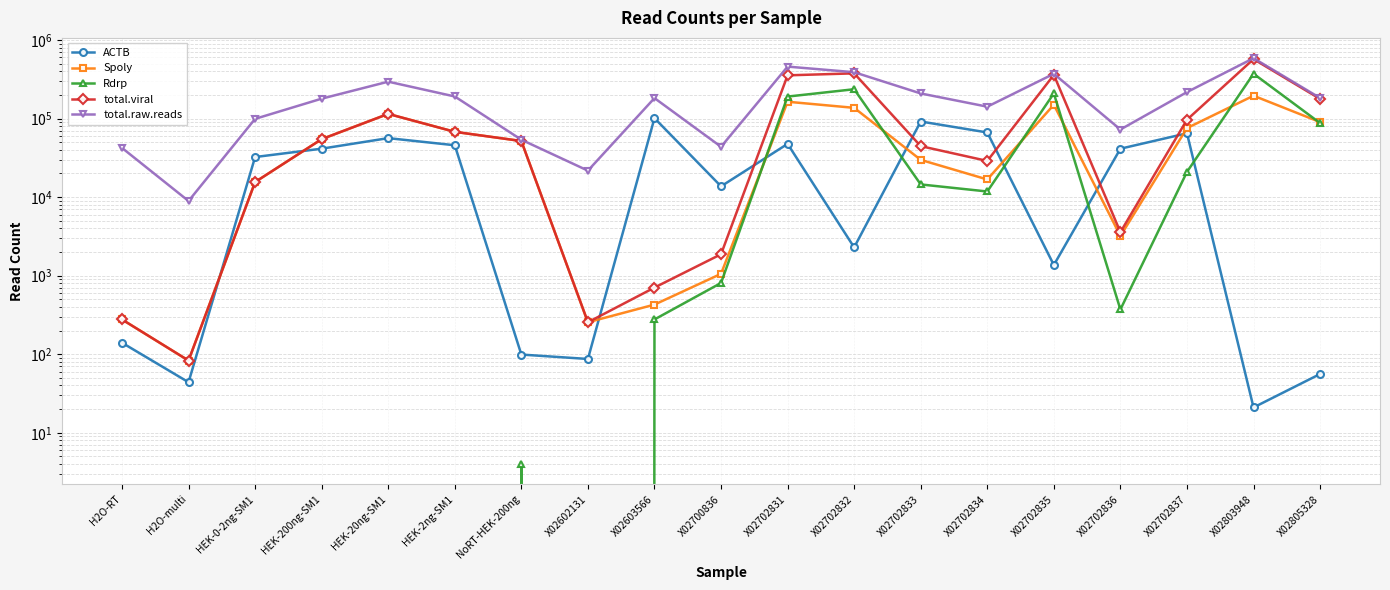

True or false: Spoly has more than 0 interior local peaks.

True